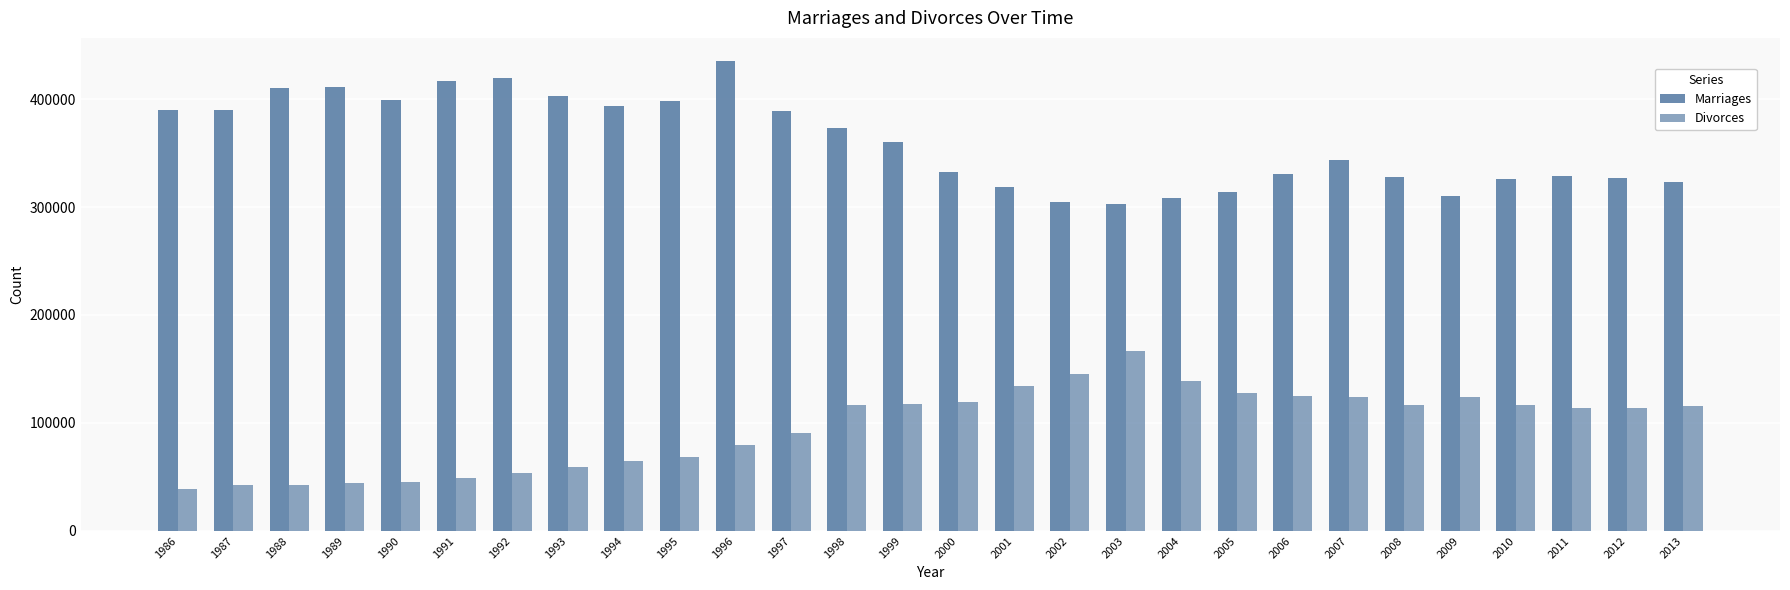

What is the difference between the Marriages values at 1995 and 2000?

66394